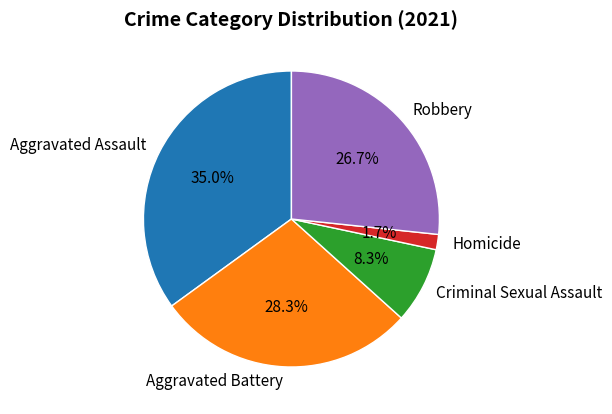

Between Aggravated Assault and Criminal Sexual Assault, which is larger?

Aggravated Assault